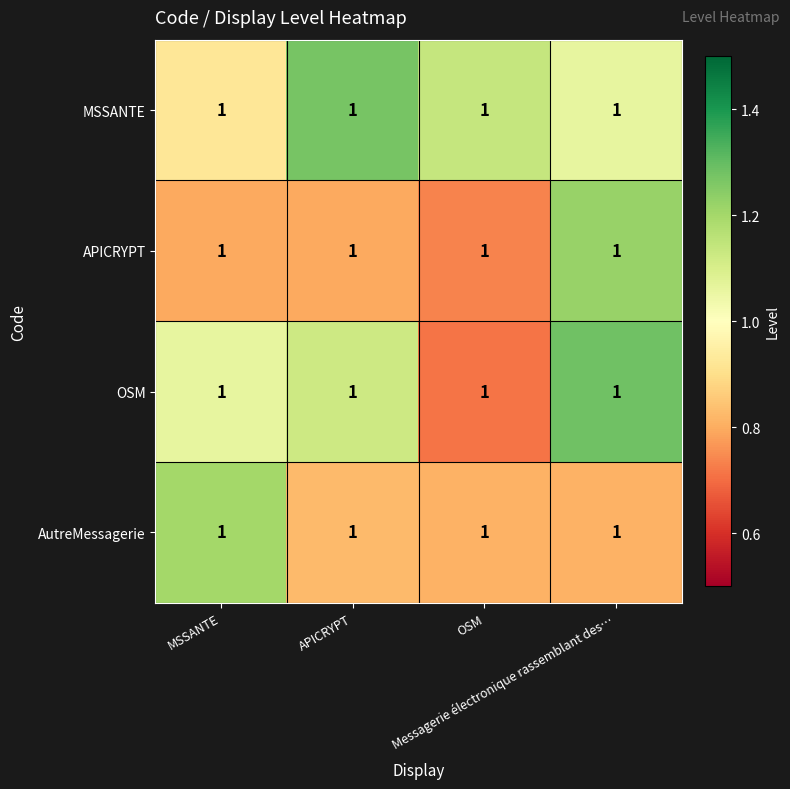

How many values in the OSM series exceed 1?

3